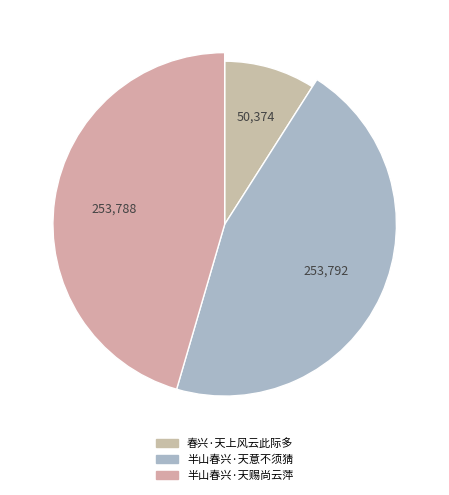

The 半山春兴·天意不须猜 slice represents 45% of the pie. True or false?

True